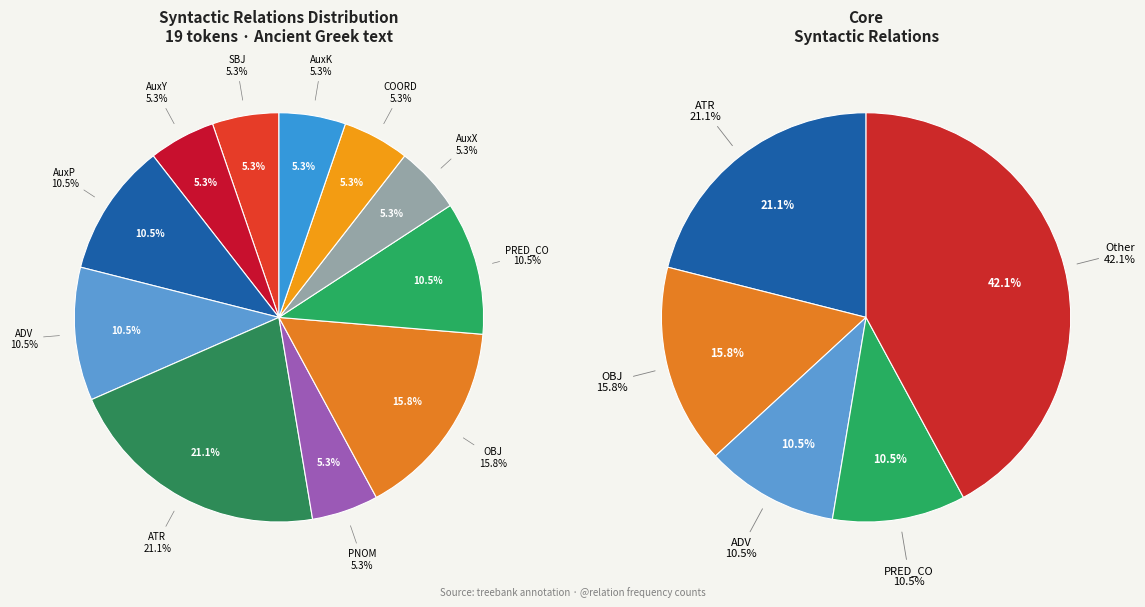

To the nearest percent, what percentage of the pie is SBJ?

5%